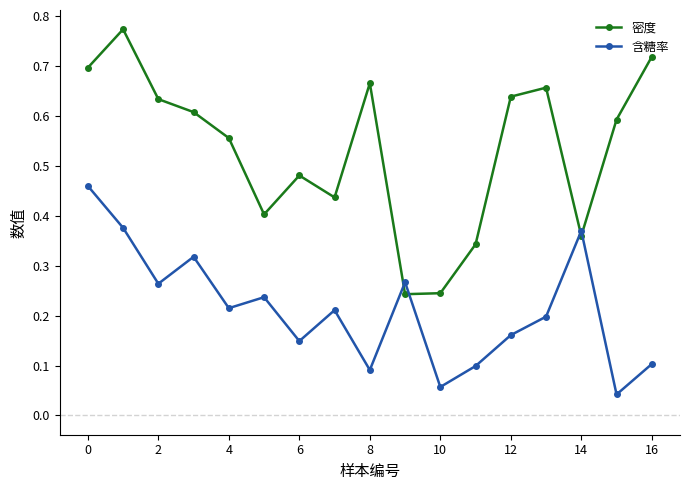

After their last crossing, which series has the higher values: 密度 or 含糖率?

密度